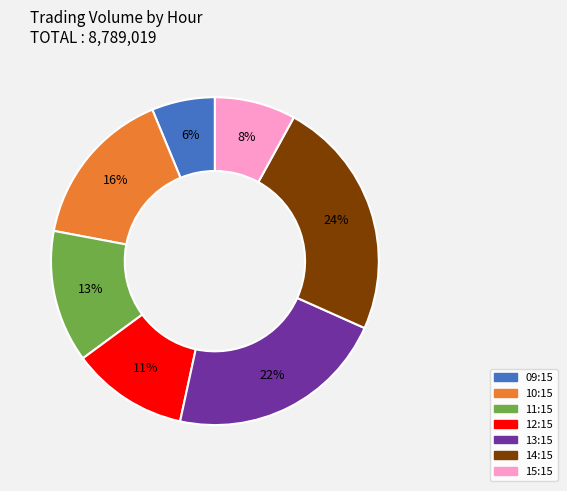

How many slices are in this pie chart?

7